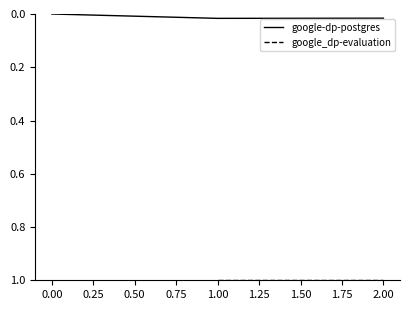

How many values in the google-dp-postgres series exceed 0?

2